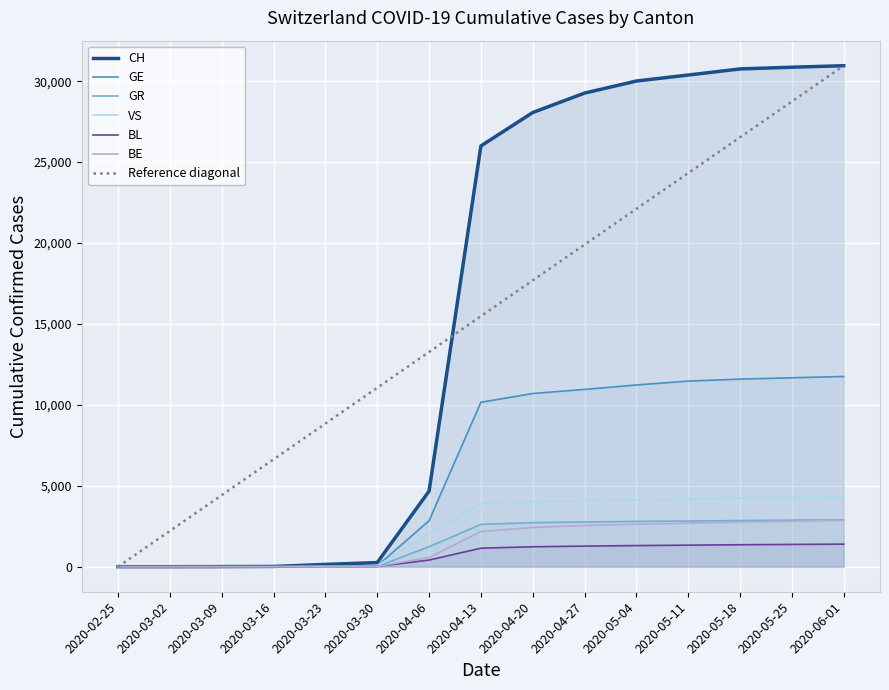

Is it true that BL equals 1376 at 2020-05-25?

True